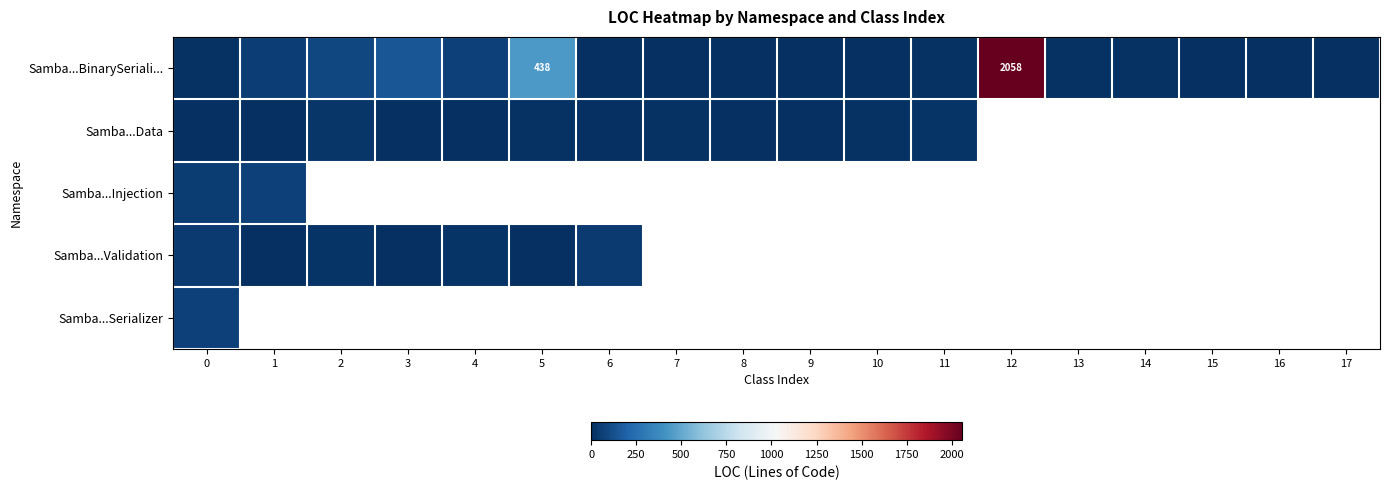

The Samba...BinarySeriali... series shows 88 at 5. True or false?

False